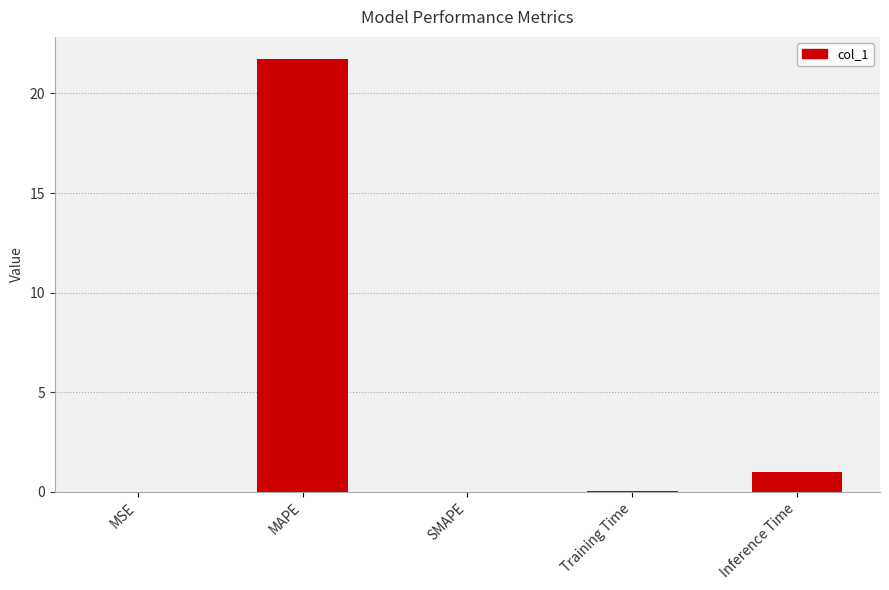

What is the average value?

4.6